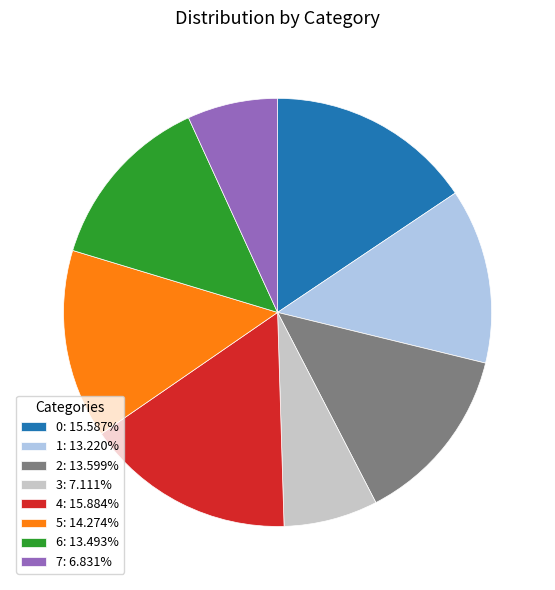

True or false: 2 accounts for 28% of the total.

False